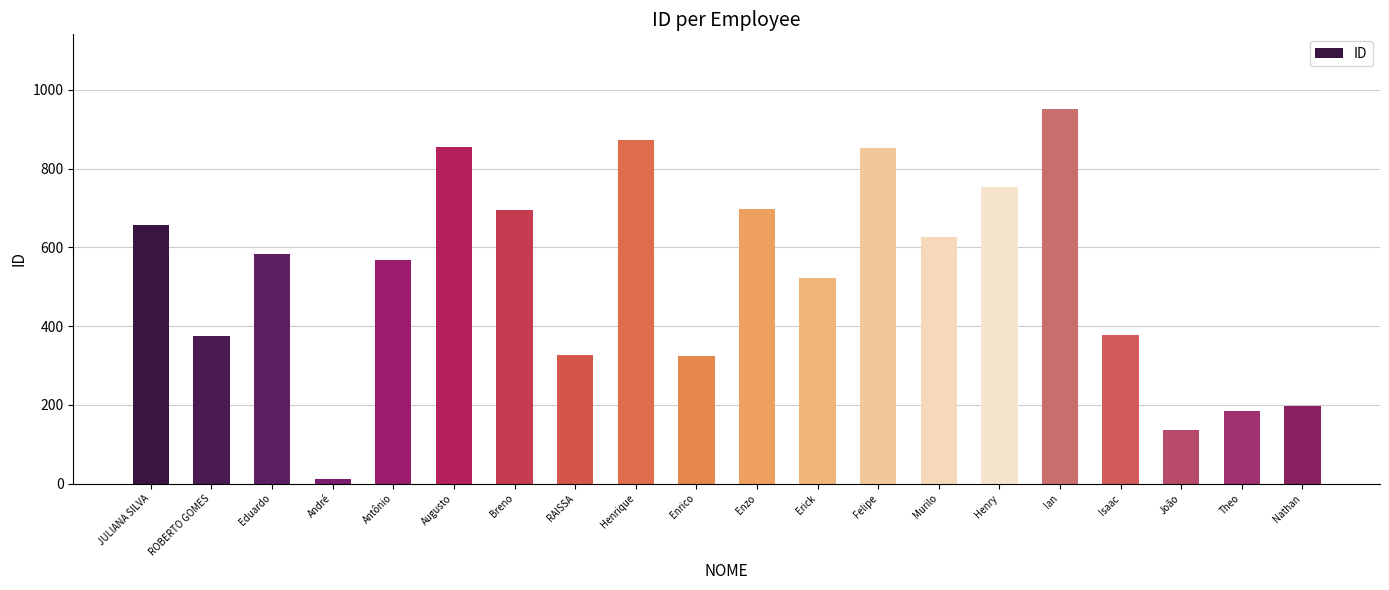

What is the difference between the maximum and minimum values?

939